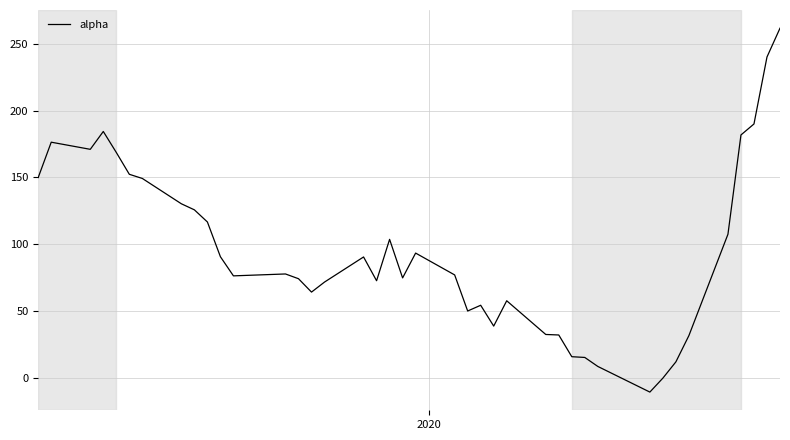

What is the greatest value displayed?

261.6